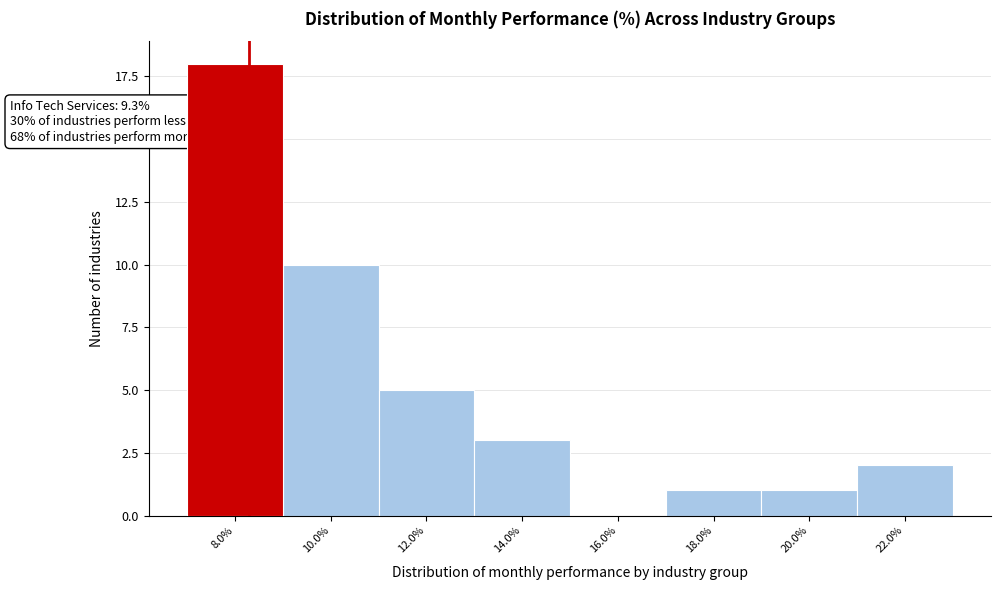

Reading right to left, list all the values displayed in this chart.

22.0%=2	20.0%=1	18.0%=1	16.0%=0	14.0%=3	12.0%=5	10.0%=10	8.0%=18